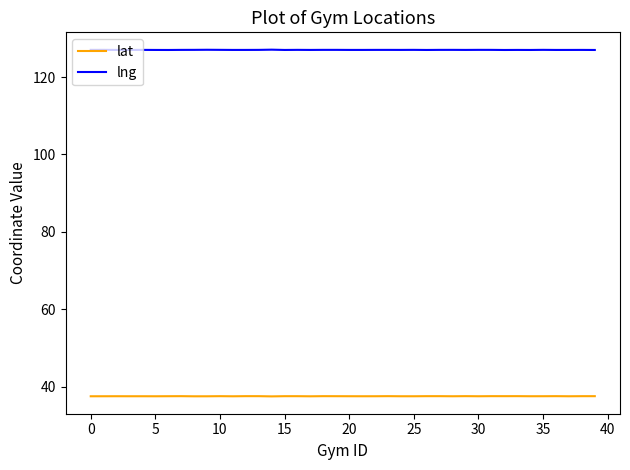

What is the maximum value for lng?

127.1